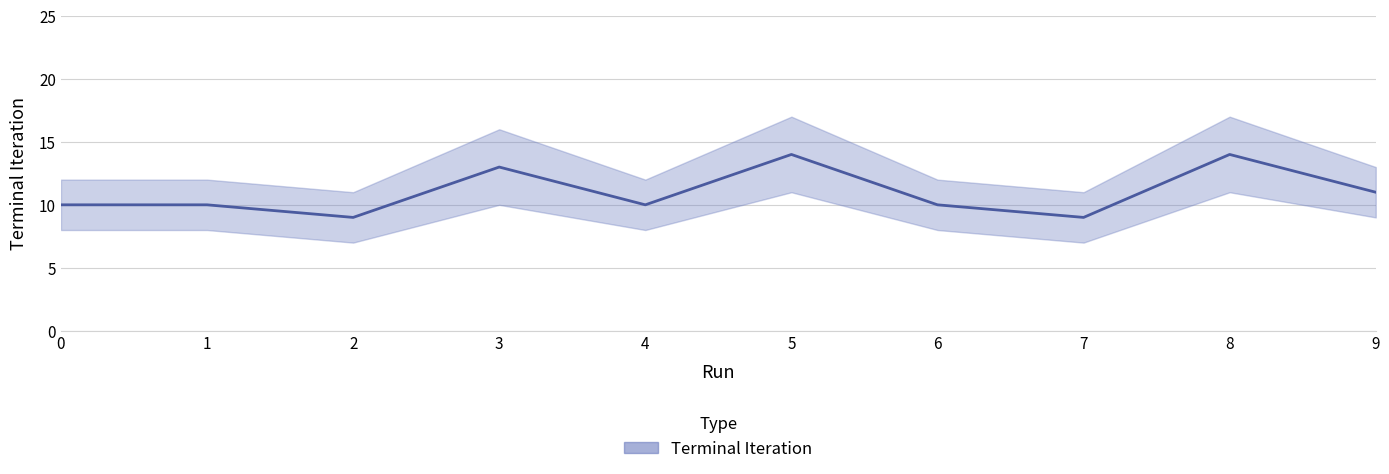

Rank the categories by value from lowest to highest.

2, 7, 0, 1, 4, 6, 9, 3, 5, 8